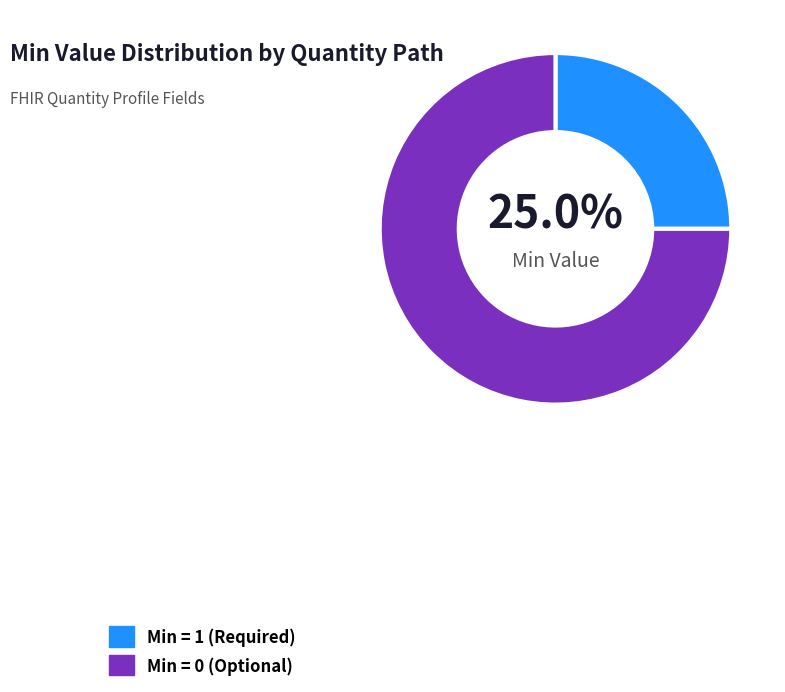

Which slice represents more than half of the pie?

Min = 0 (Optional)